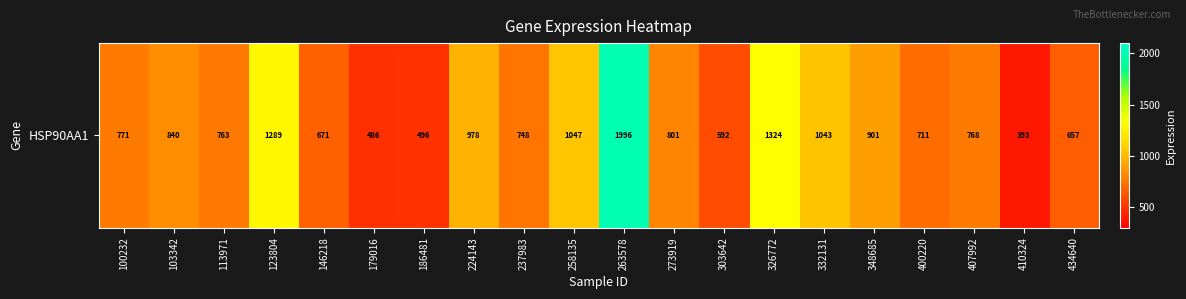

List the labels in order of value, smallest first.

410324, 179016, 186481, 303642, 434640, 146218, 400220, 237983, 113971, 407992, 100232, 273919, 103342, 348685, 224143, 332131, 258135, 123804, 326772, 263578